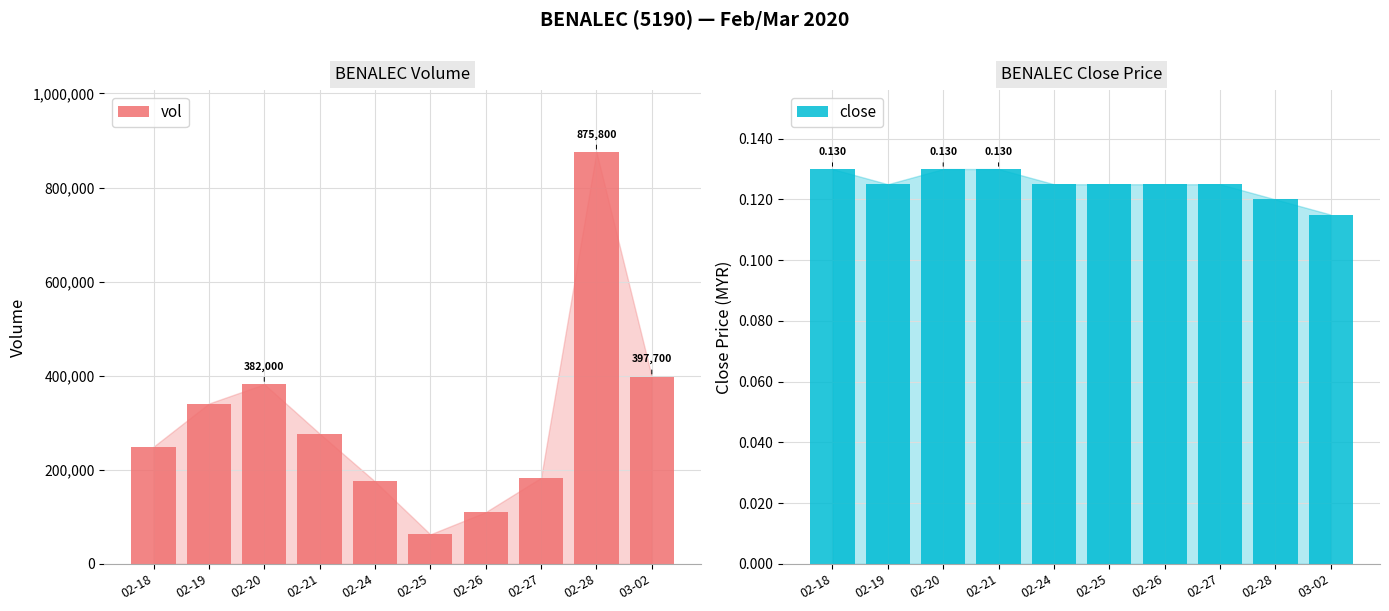

What is the difference between the highest and lowest values at 02-20?

381999.9